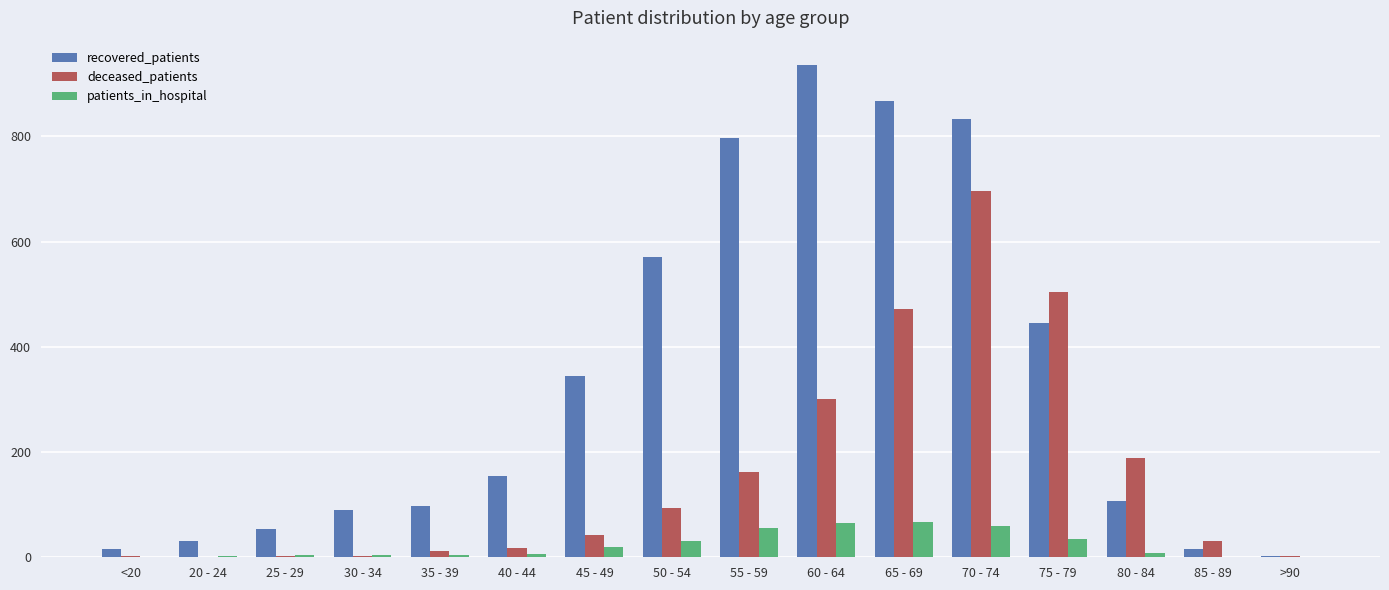

At which label does deceased_patients reach its peak?

70 - 74